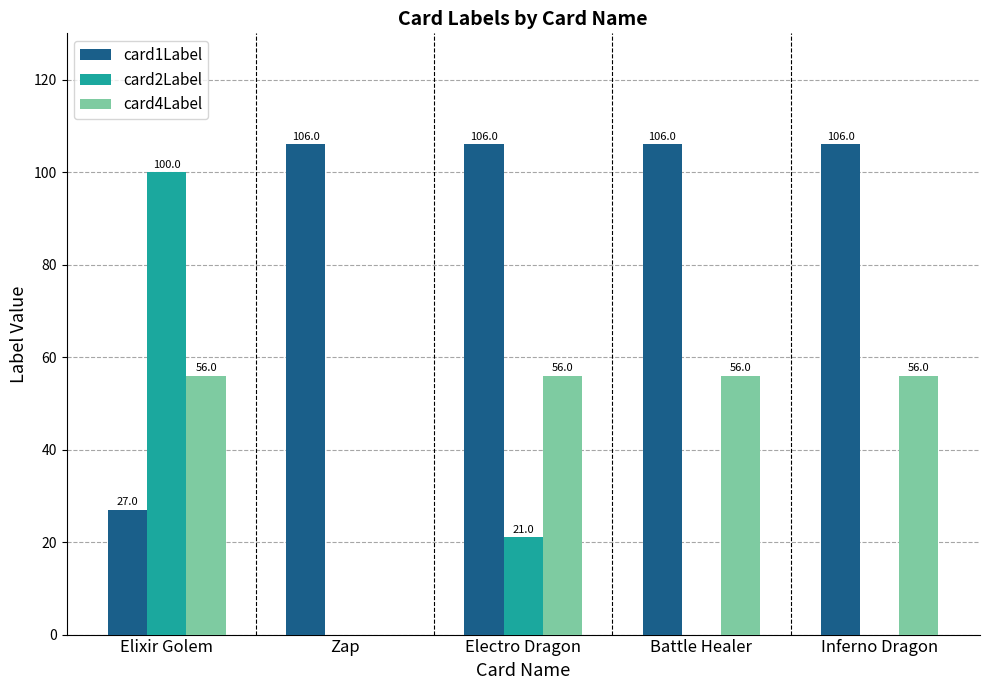

The value of card2Label at Electro Dragon is 15. True or false?

False